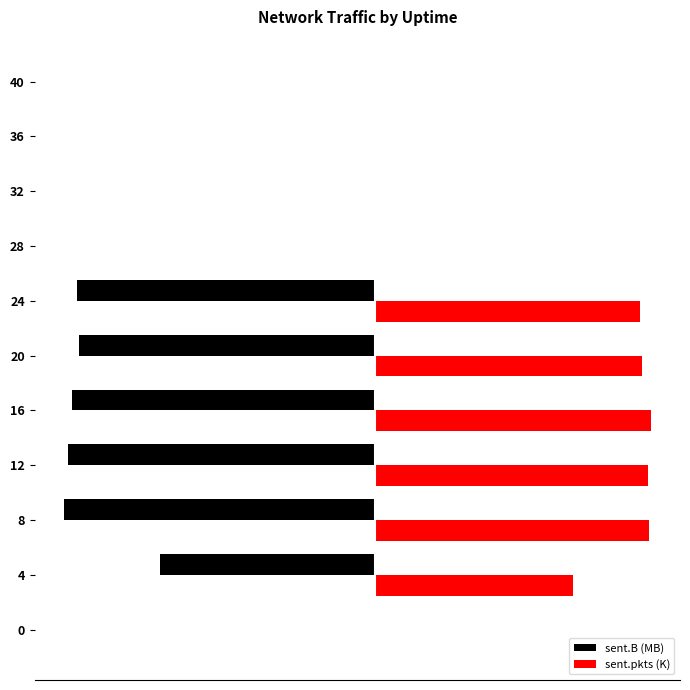

Where is sent.B (MB) nearest to the value -56?

4